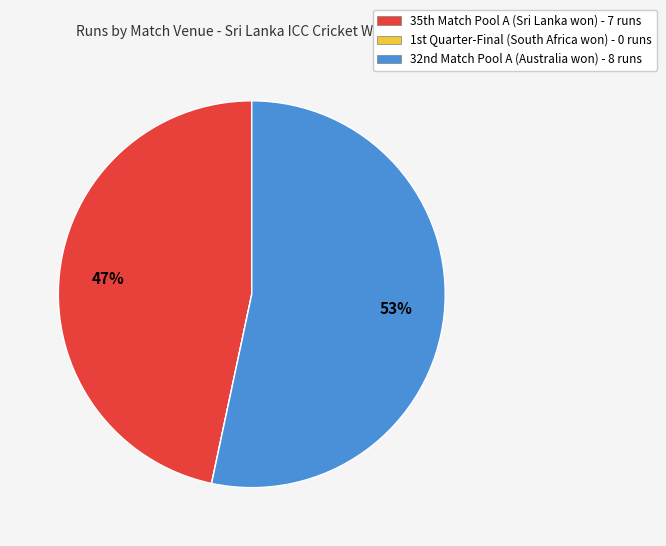

What is the largest slice in the pie chart?

32nd Match Pool A (Australia won) - 8 runs